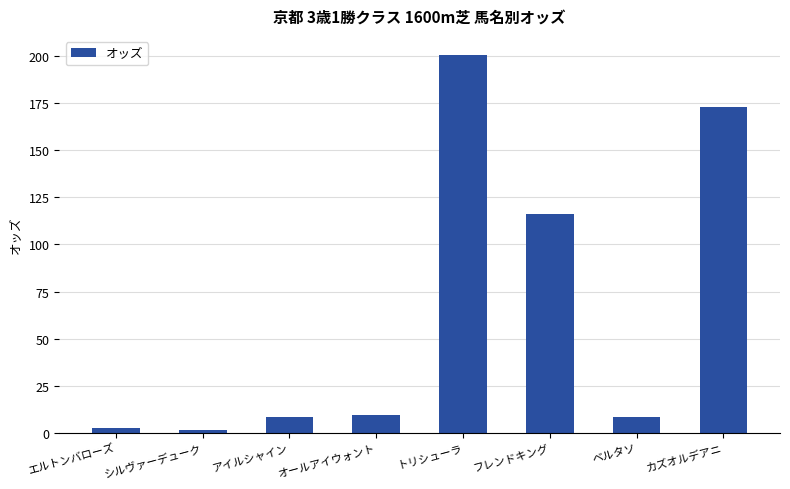

How many categories are shown in the chart?

8